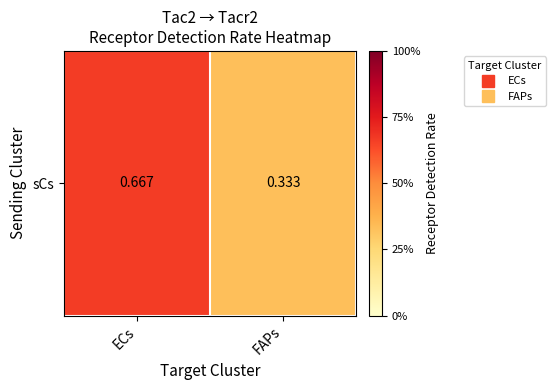

What is the difference between the maximum and minimum values?

0.3